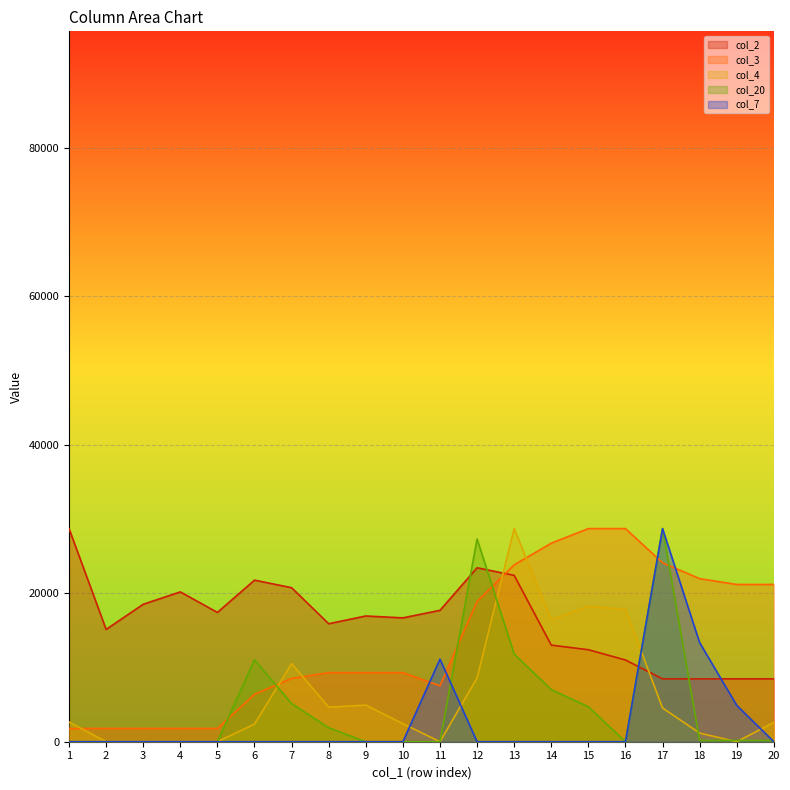

What is the minimum value for col_2?

8469.0